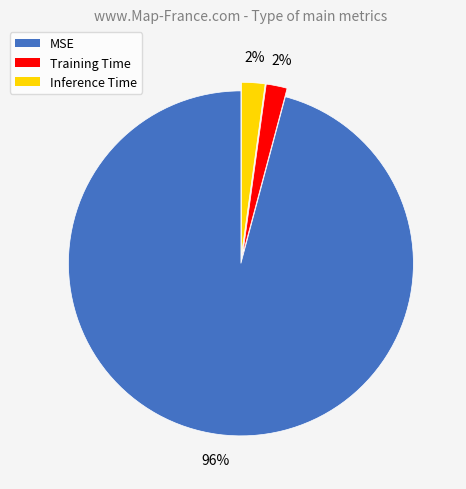

How many segments does this pie chart have?

3